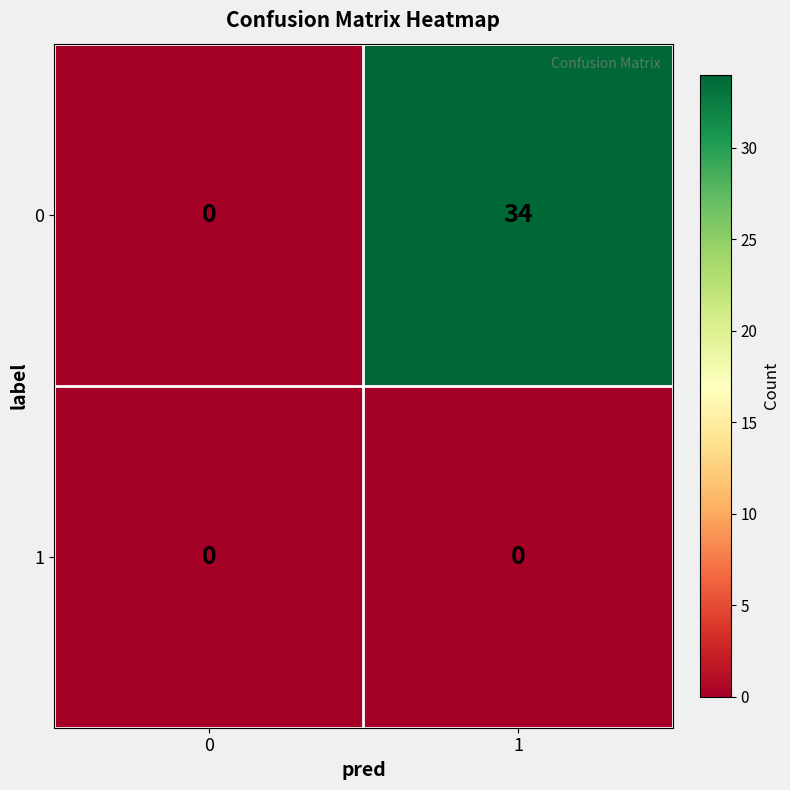

The value of 0 at 1 is 17. True or false?

False